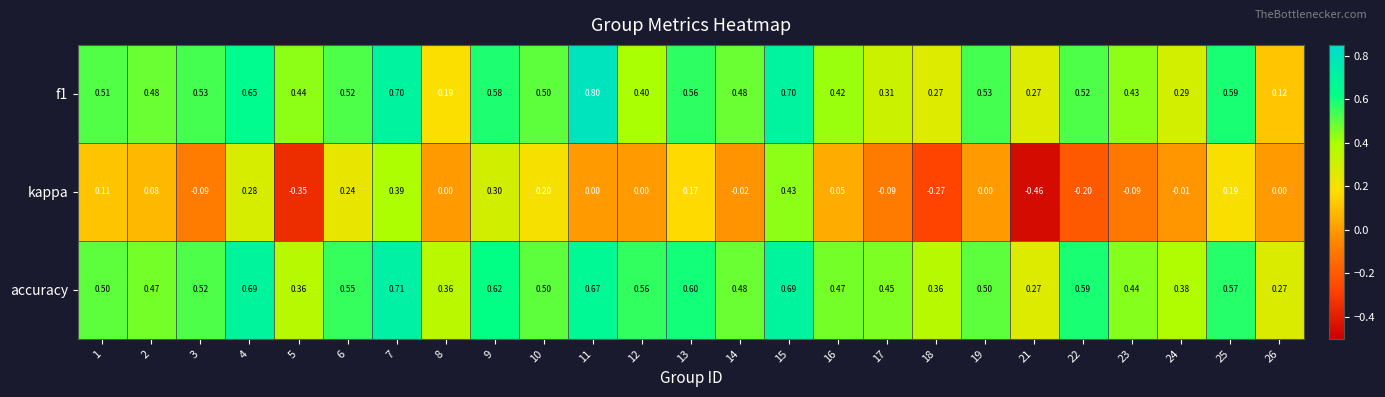

Which series has the widest spread of values?

kappa